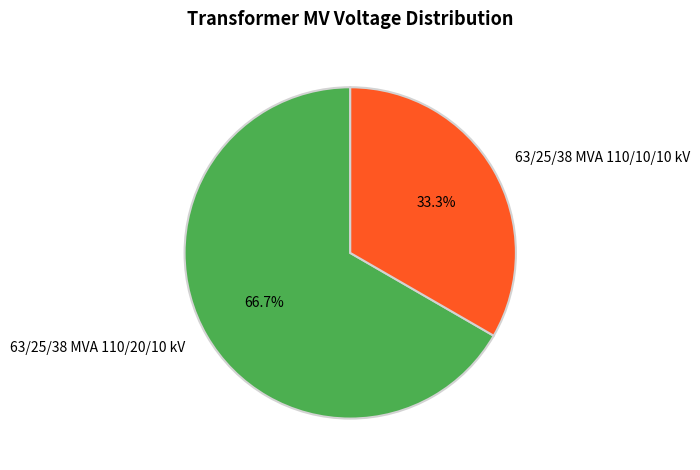

How many segments does this pie chart have?

2